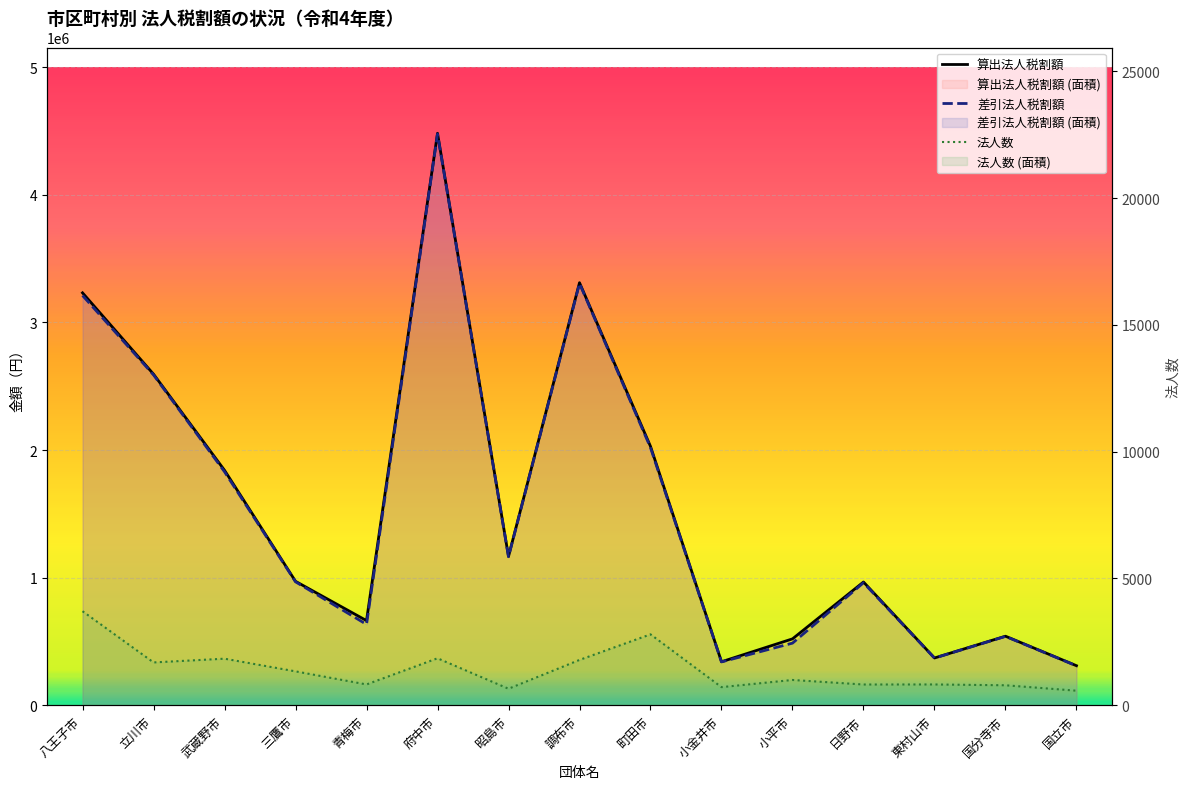

At how many categories does at least one series exceed 2367328?

4